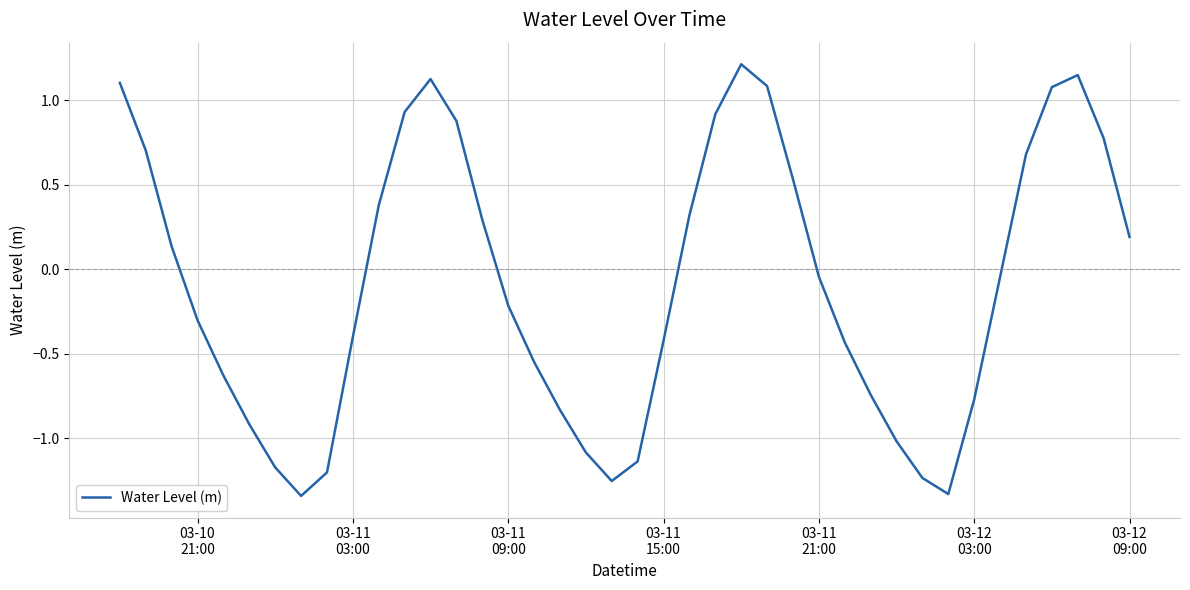

What is the maximum value shown in the chart?

1.2